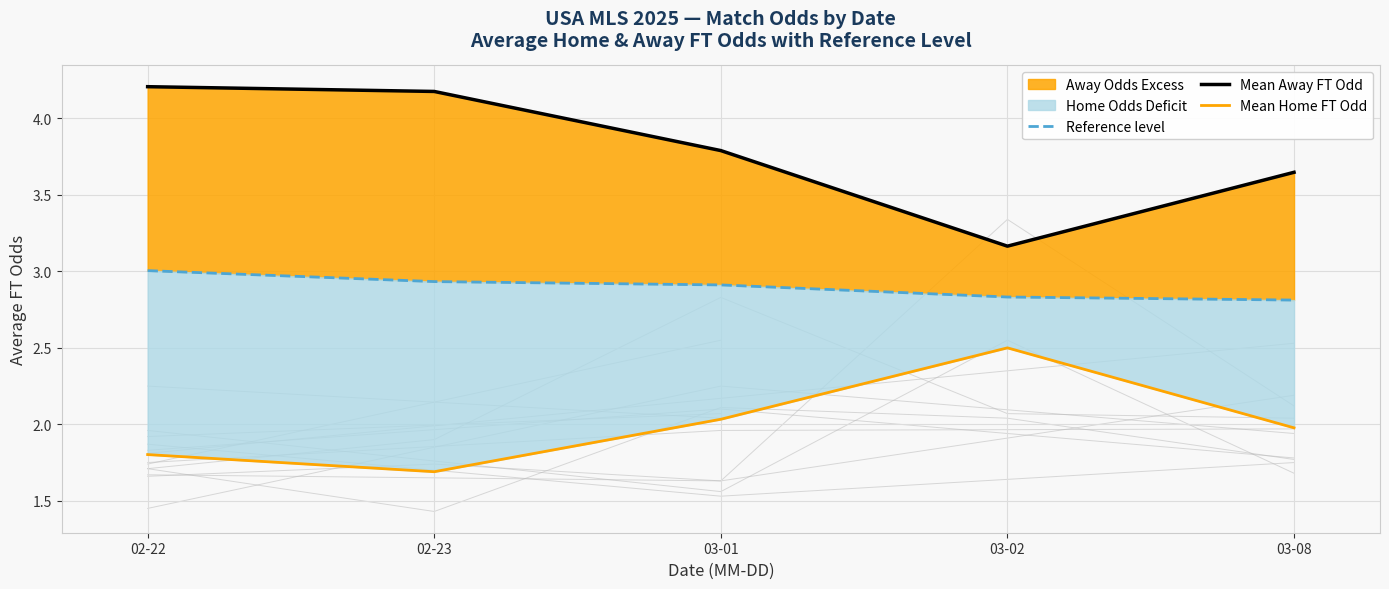

The Mean Home FT Odd series shows 1.8 at 02-22. True or false?

True